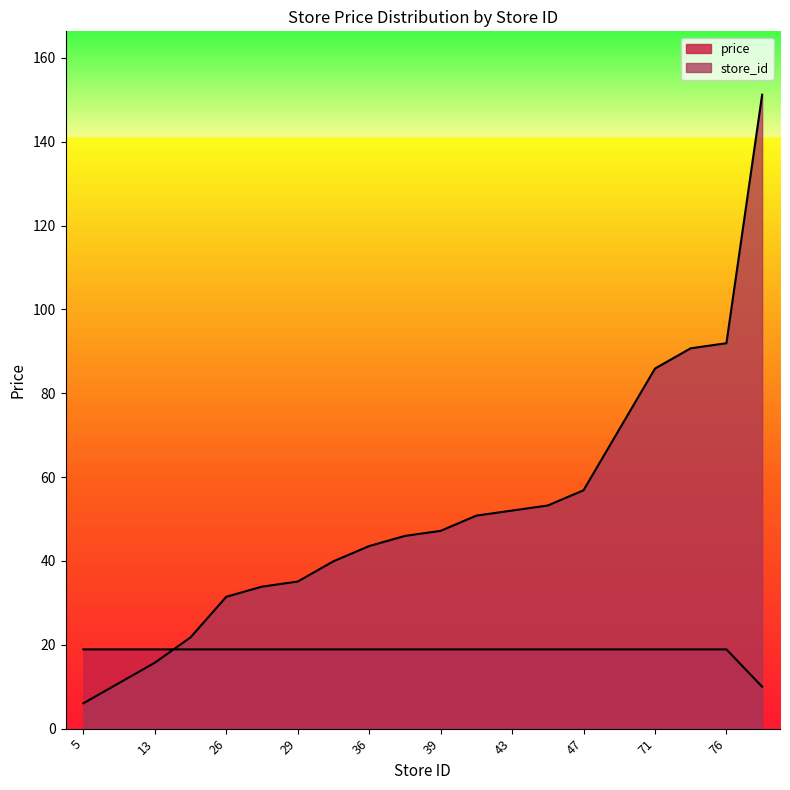

What is the highest value of the price series?

18.9